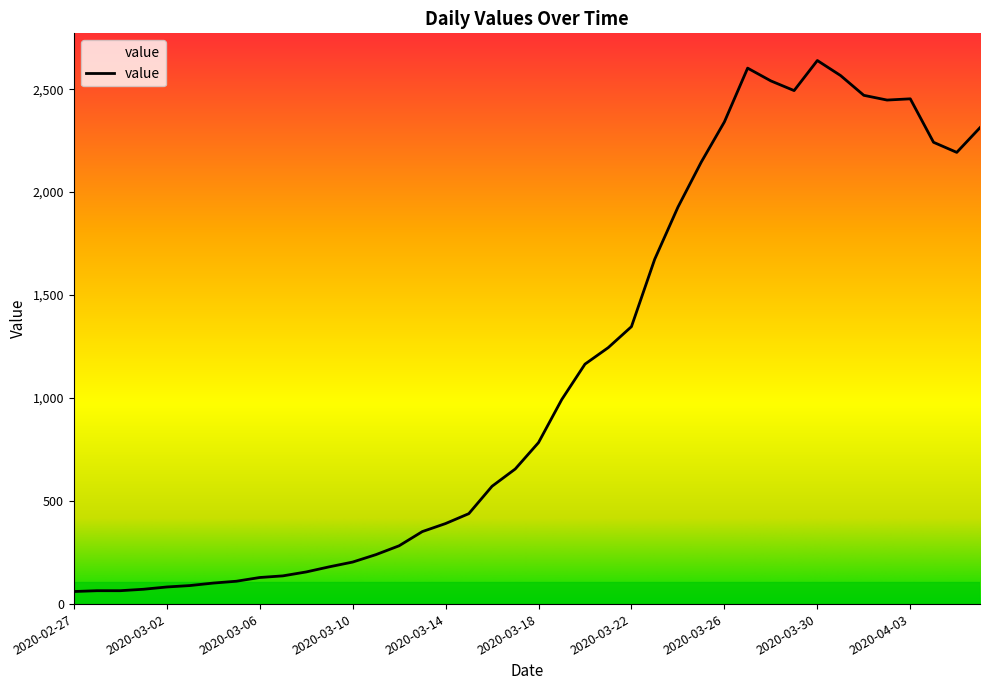

What is the difference between the maximum and minimum values?

2578